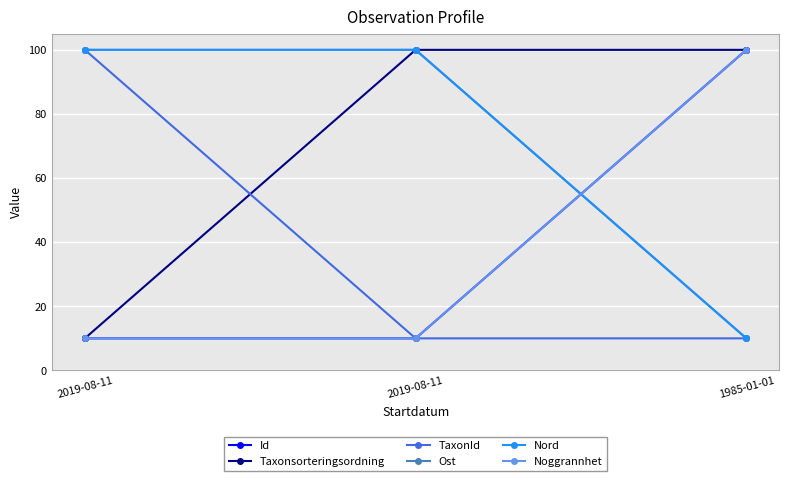

At which label is TaxonId closest to 55?

2019-08-11